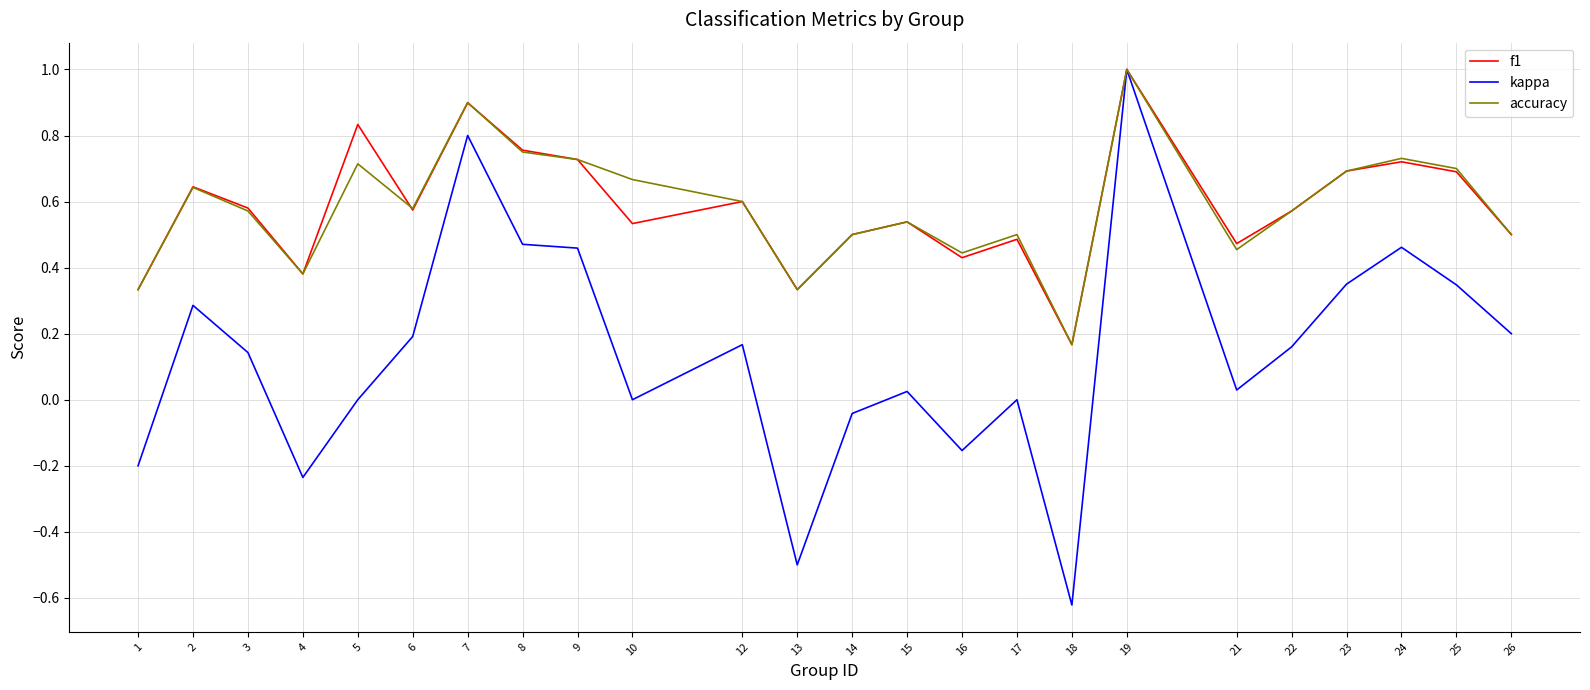

What are all the series names shown in the legend?

f1, kappa, accuracy